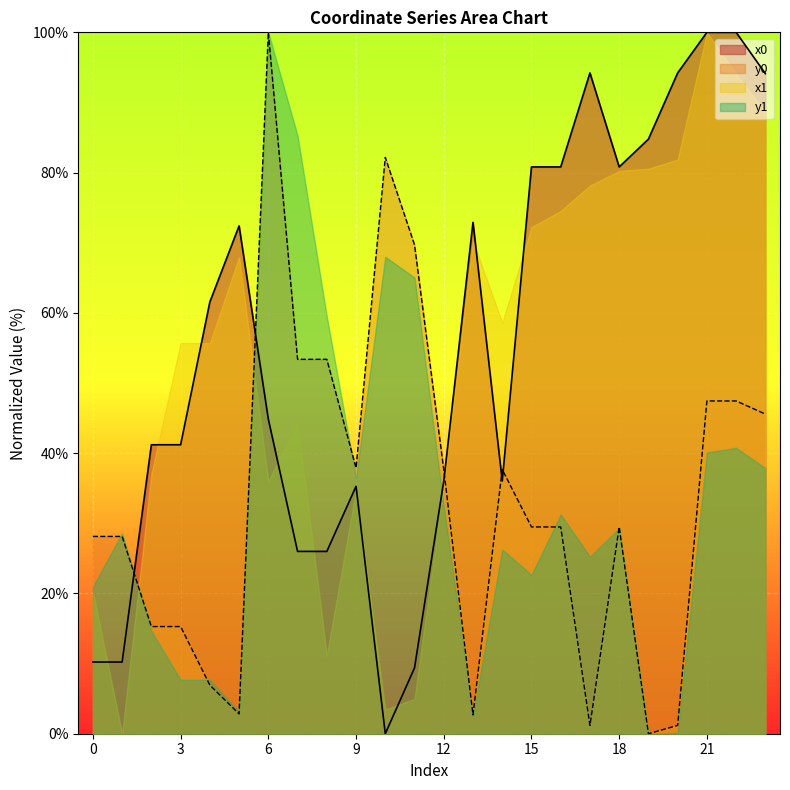

What is the maximum value shown in the chart?

100.0